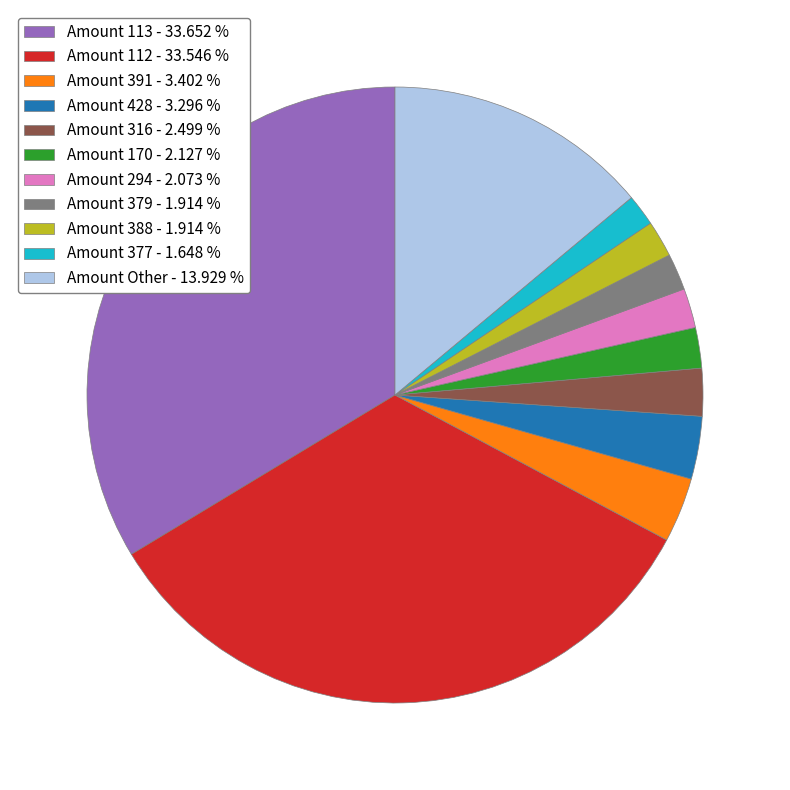

Count the number of slices in the pie.

11